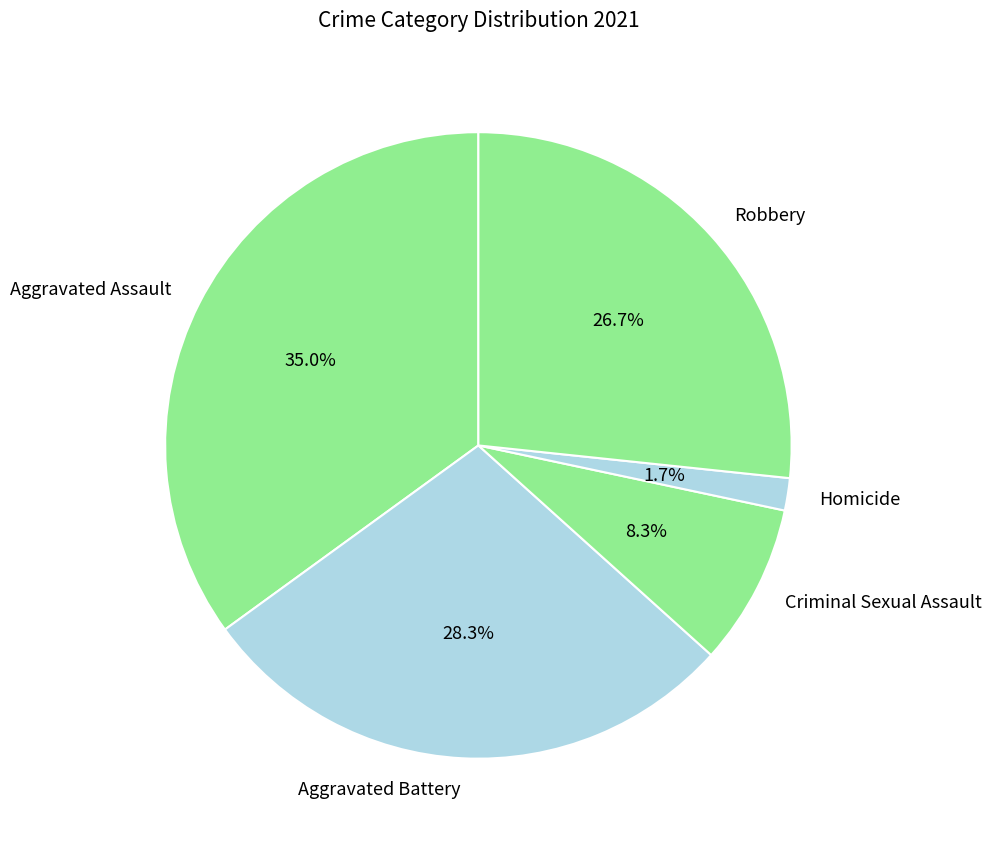

Between Robbery and Criminal Sexual Assault, which is larger?

Robbery